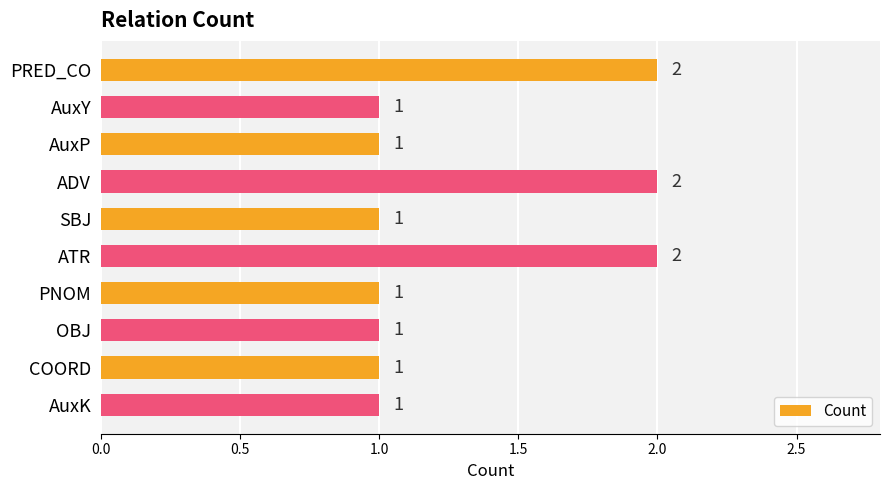

What is the maximum value shown in the chart?

2